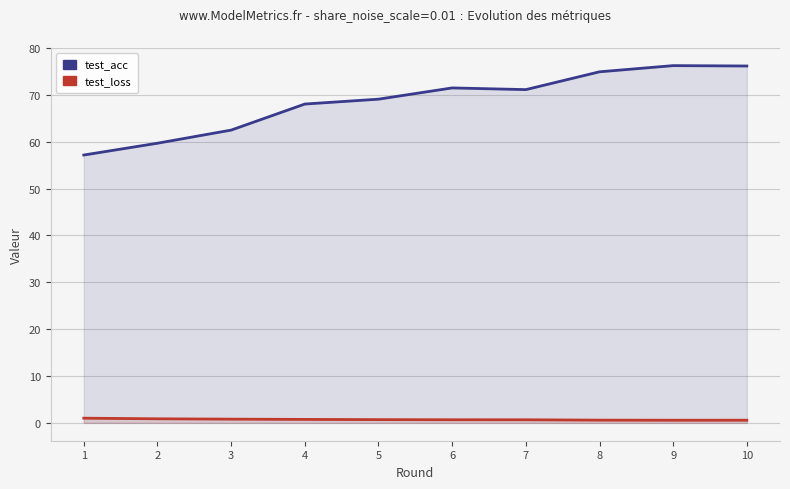

What is the sum of the test_loss values at 6 and 5?

1.3